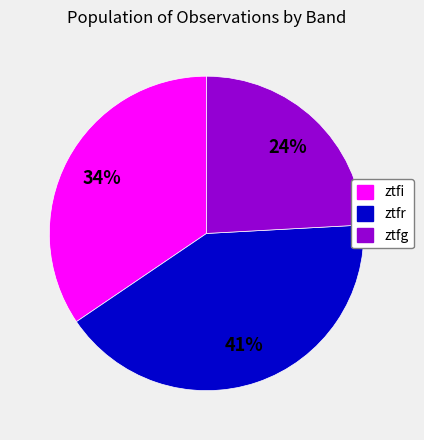

What percentage is the ztfi slice, to the nearest percent?

34%